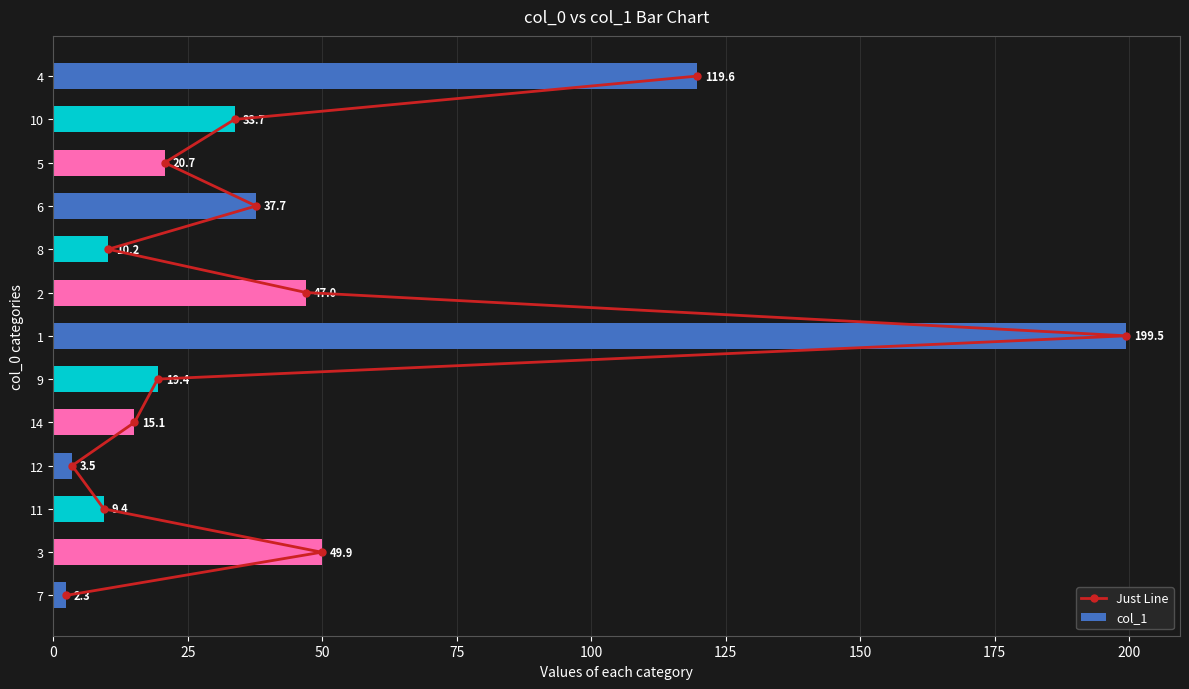

What is the difference between the maximum and second lowest values in the col_1 series?

196.0